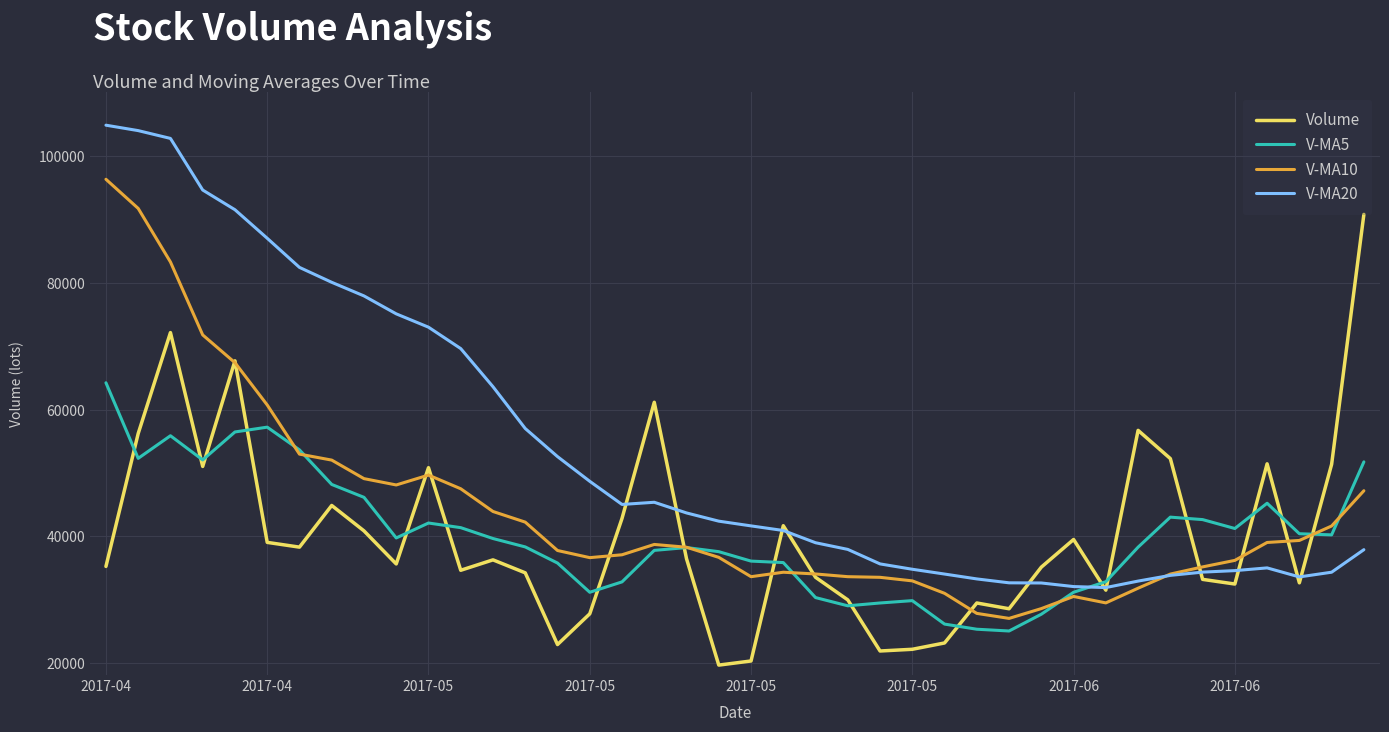

How many interior local valleys does the Volume series have?

11